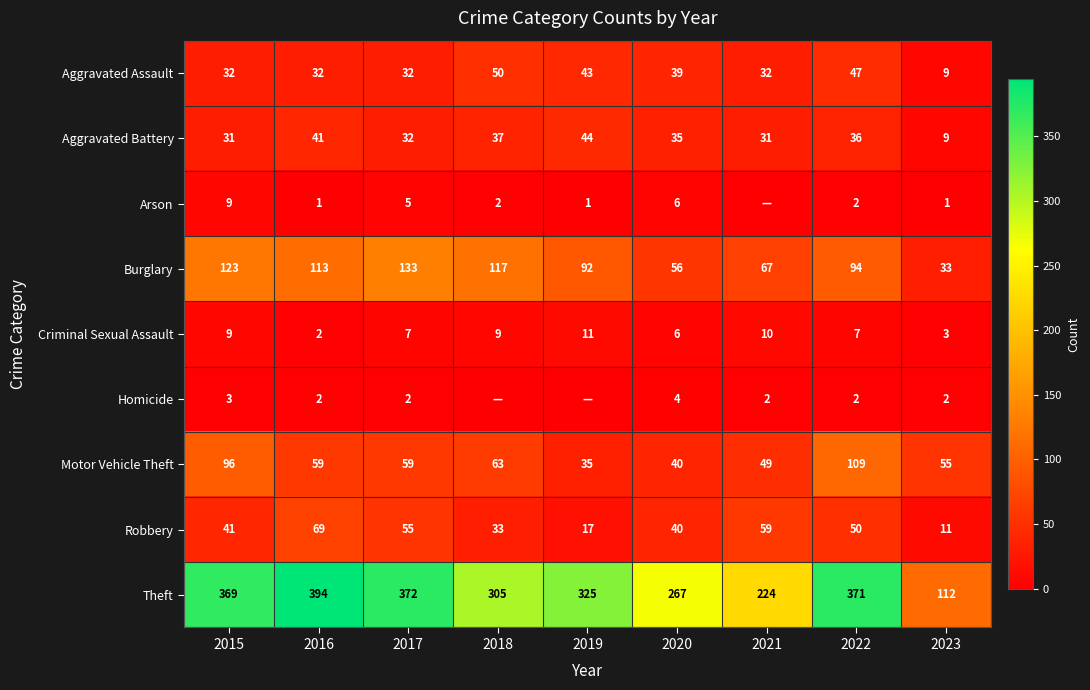

True or false: Robbery has a value of 33 at 2018.

True